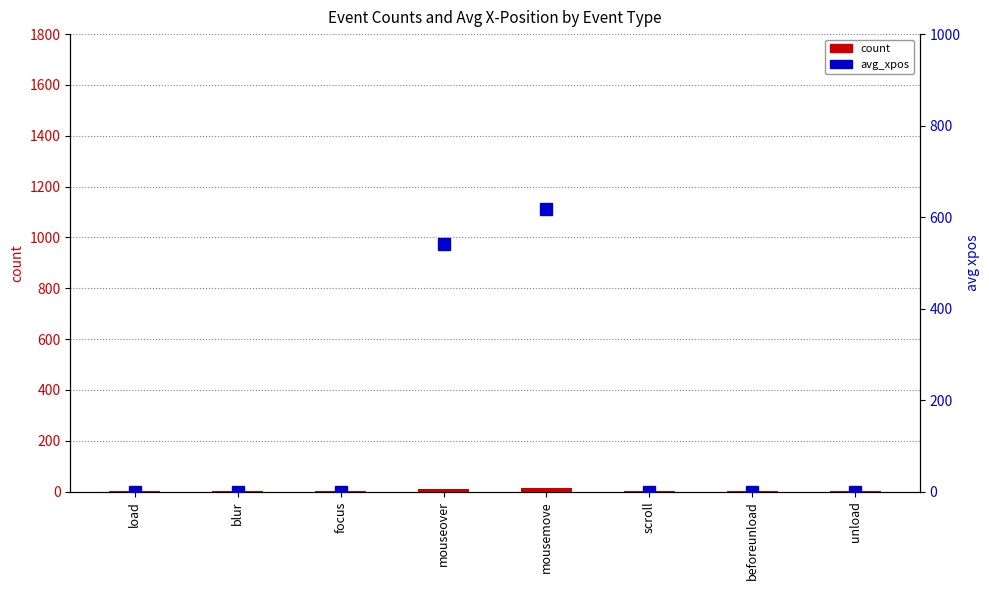

Which category has the highest value in the avg_xpos series?

mousemove